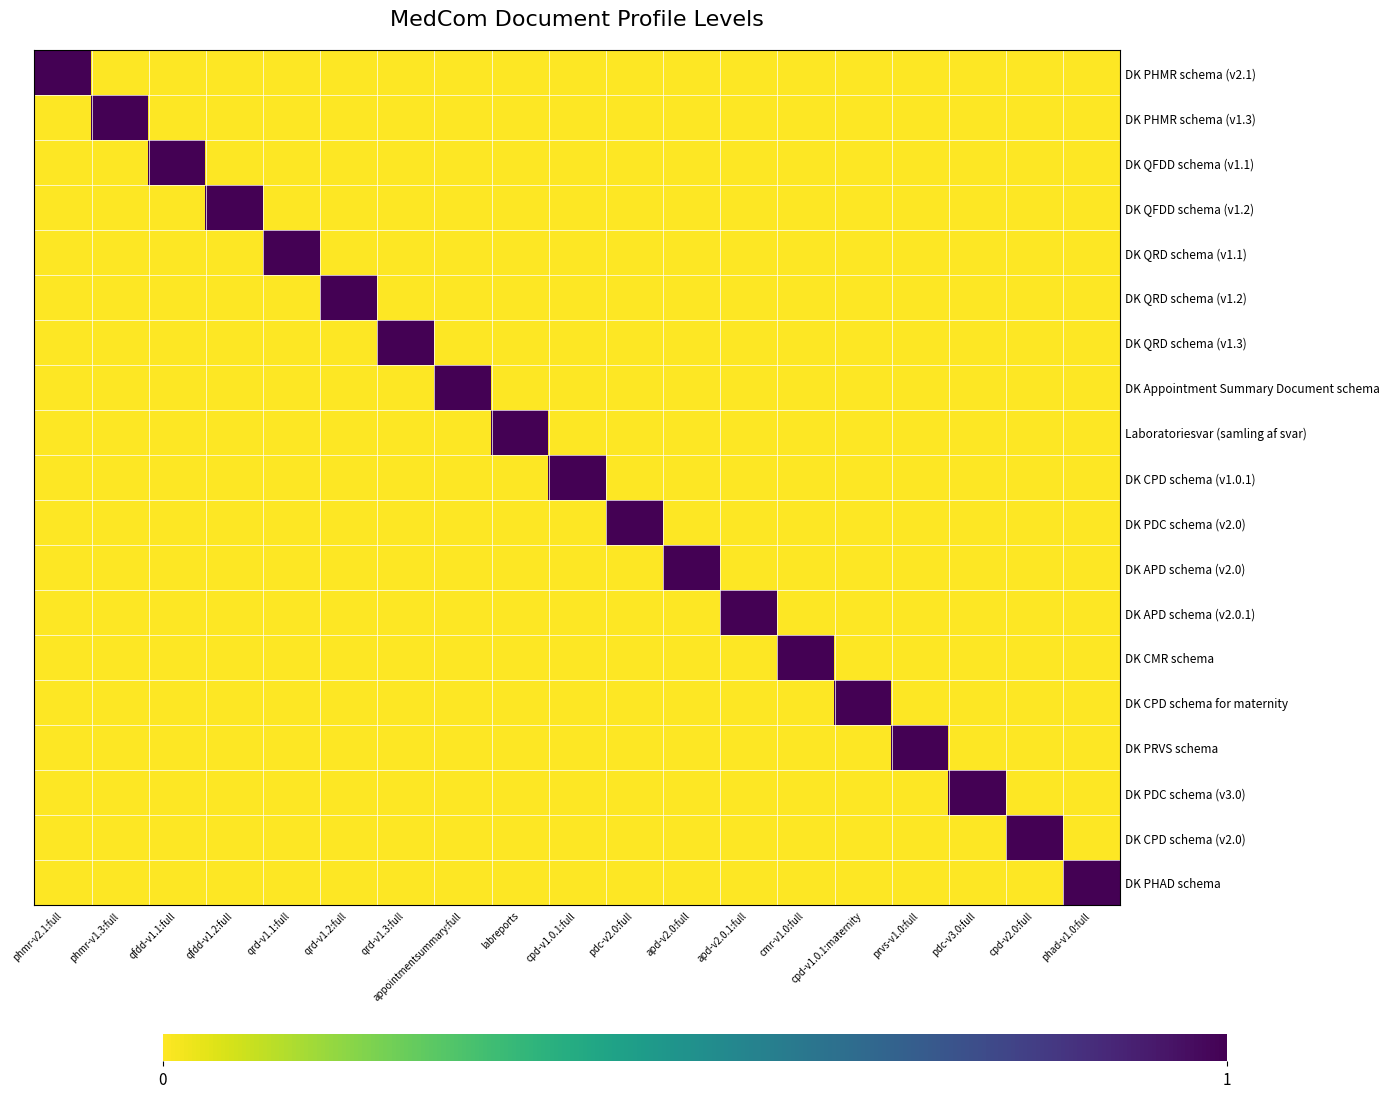

What is the difference between the highest and lowest values at apd-v2.0.1:full?

1